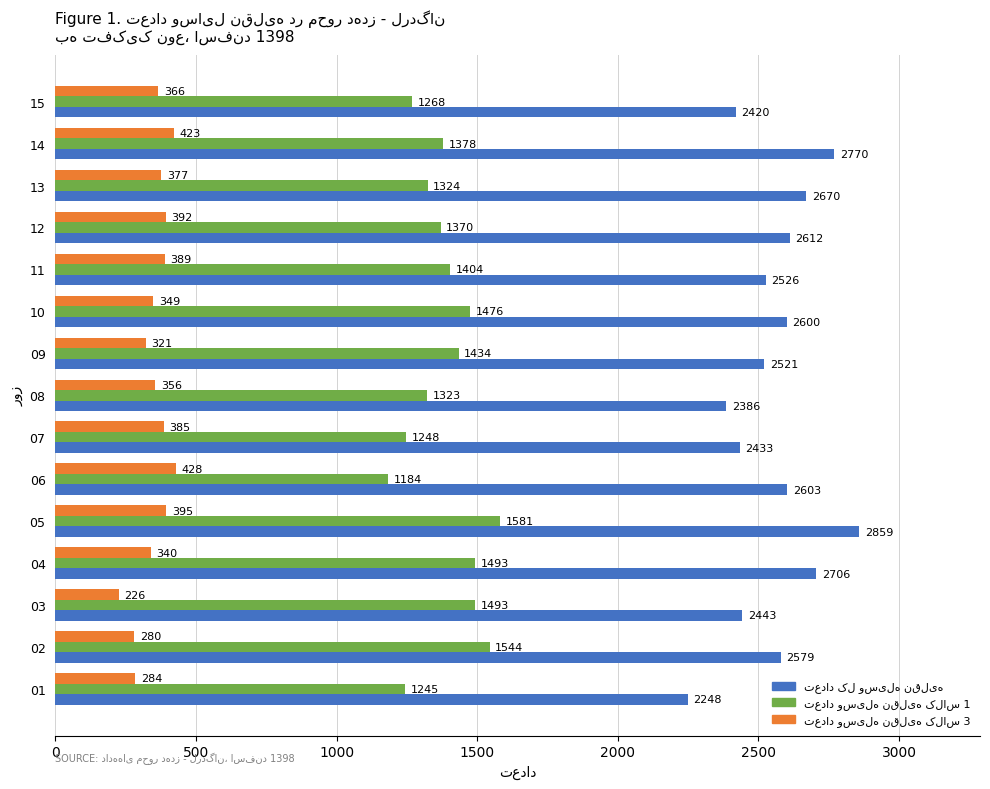

At how many categories does at least one series exceed 1263?

15